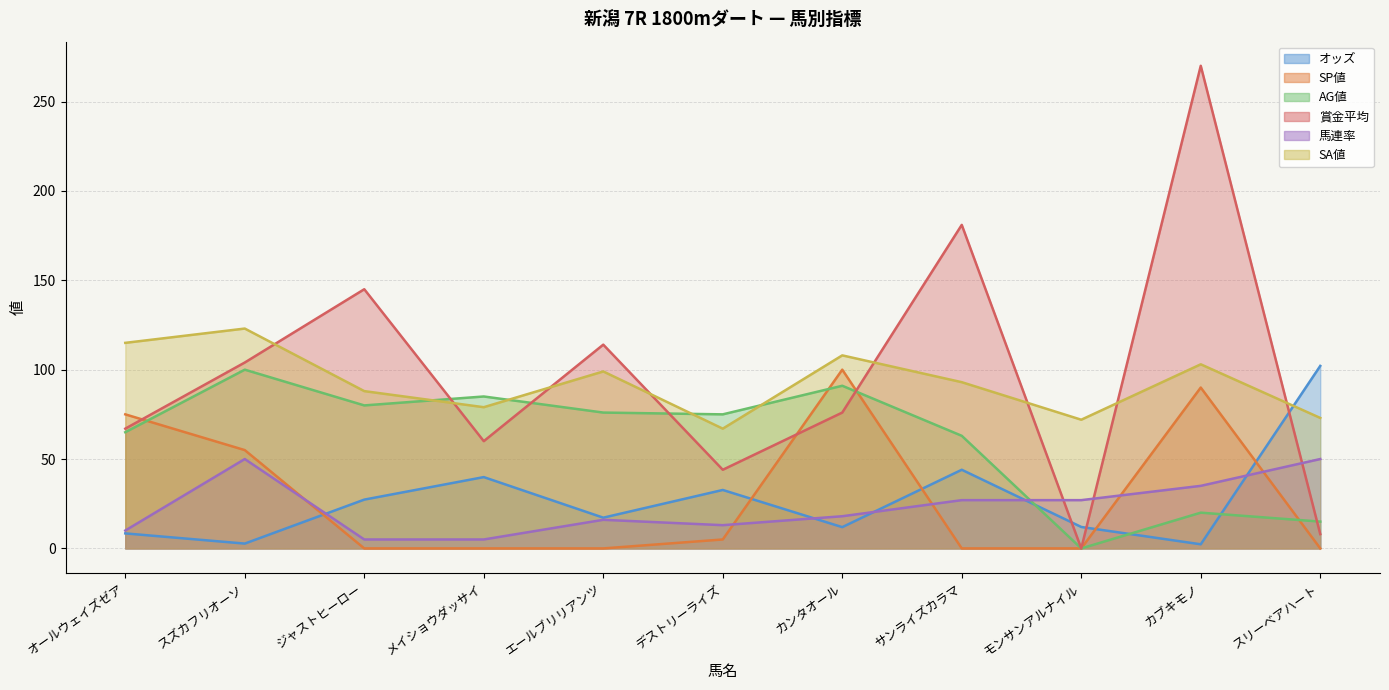

Reading left to right, list all the values displayed in this chart.

オッズ: 8.4	2.7	27.3	39.9	17.2	32.7	11.9	44.0	12.0	2.3	102.1
SP値: 75.0	55.0	0.0	0.0	0.0	5.0	100.0	0.0	0.0	90.0	0.0
AG値: 65.0	100.0	80.0	85.0	76.0	75.0	91.0	63.0	0.0	20.0	15.0
賞金平均: 67.0	104.0	145.0	60.0	114.0	44.0	76.0	181.0	0.0	270.0	8.0
馬連率: 10.0	50.0	5.0	5.0	16.0	13.0	18.0	27.0	27.0	35.0	50.0
SA値: 115.0	123.0	88.0	79.0	99.0	67.0	108.0	93.0	72.0	103.0	73.0